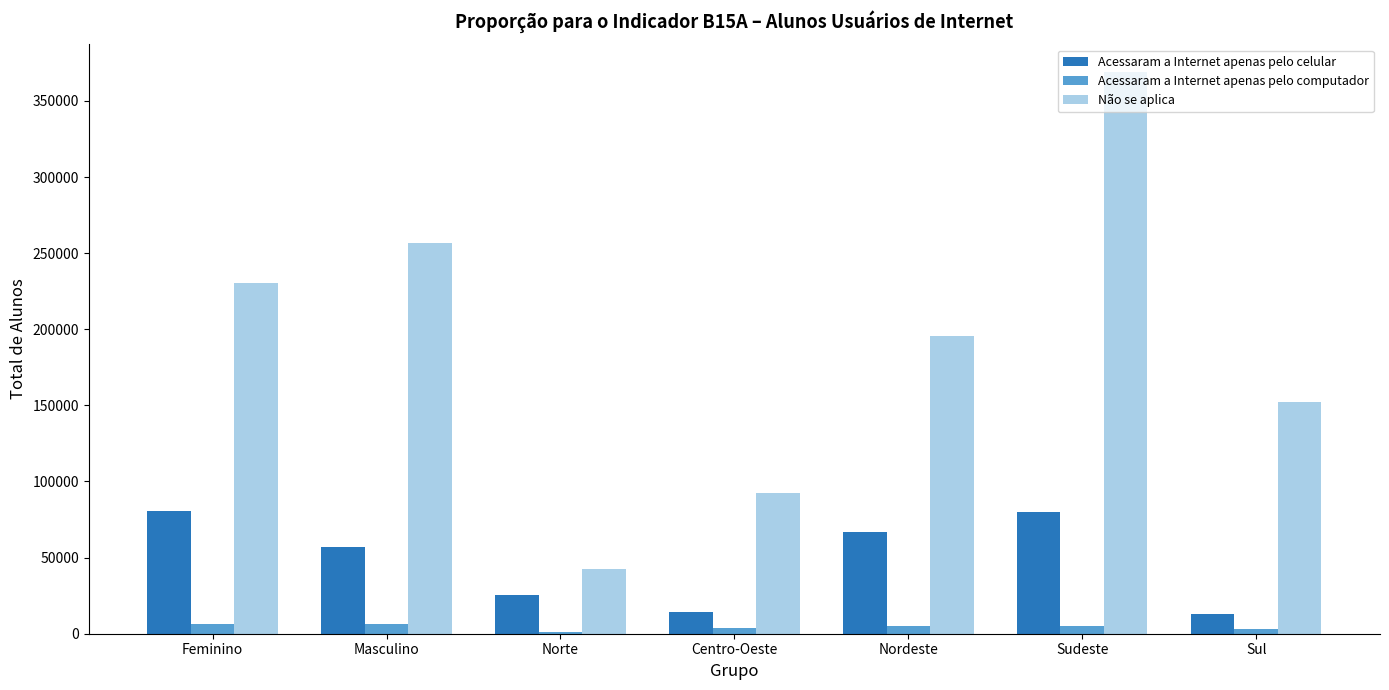

How many data points in Acessaram a Internet apenas pelo celular are above 57077?

4